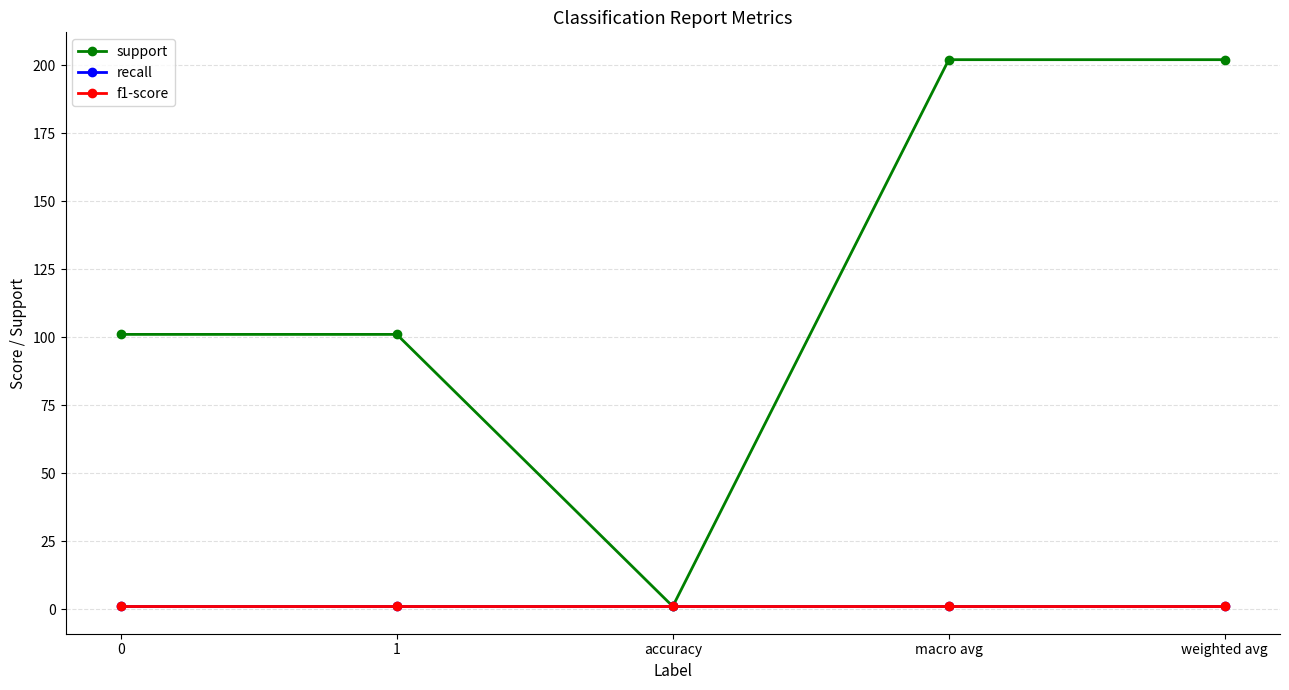

The value of f1-score at 0 is 1. True or false?

True